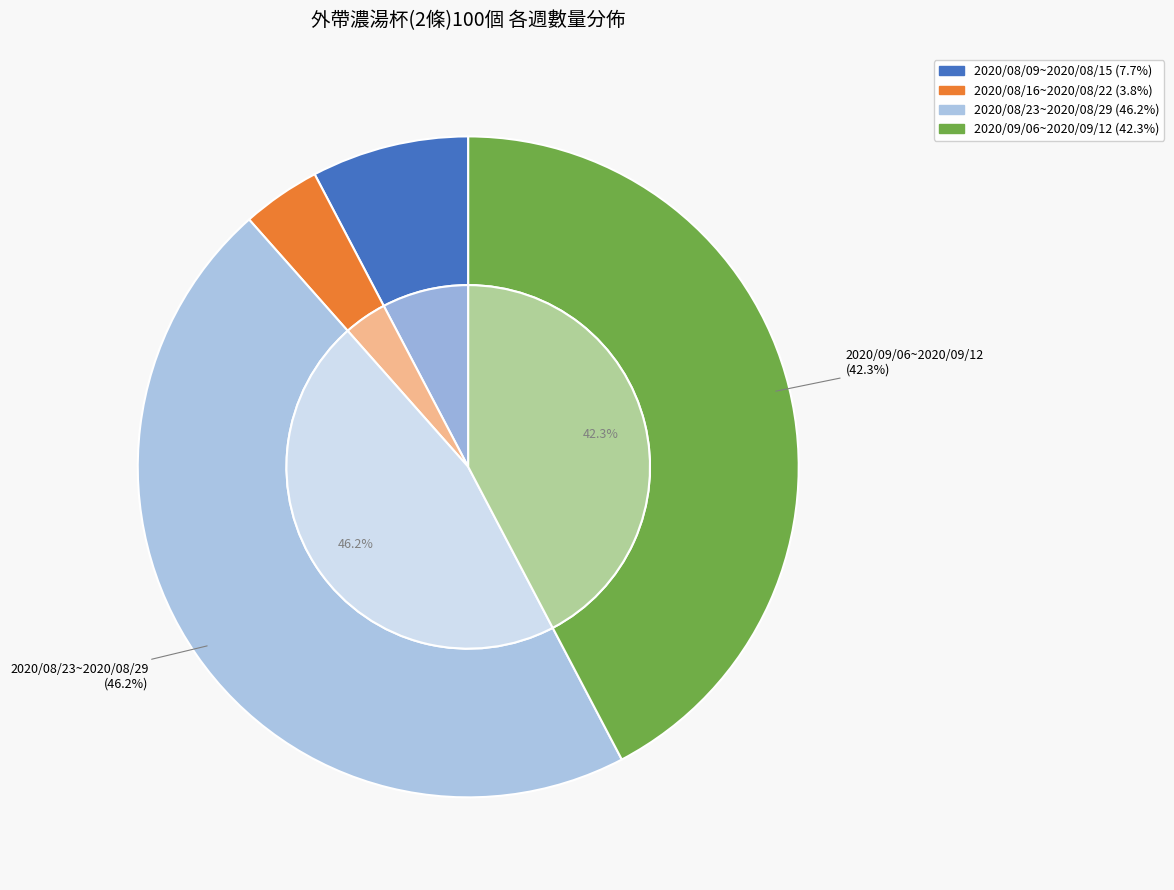

True or false: 2020/09/06~2020/09/12 accounts for 42% of the total.

True